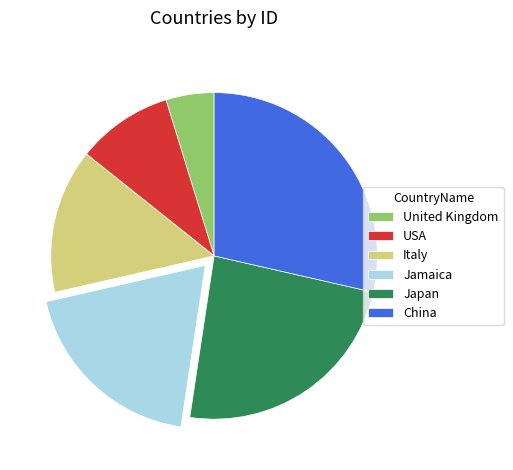

Does USA represent more than half of the total?

No